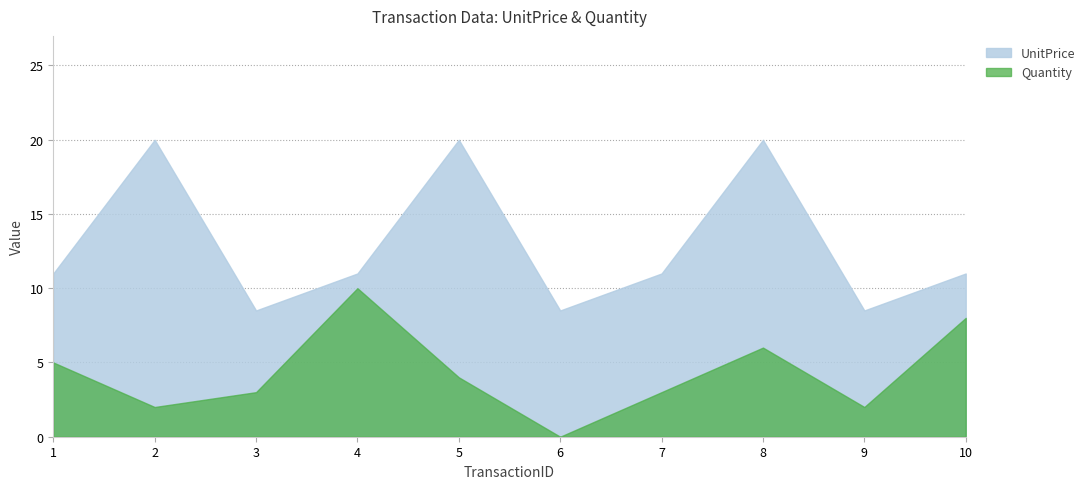

What is the greatest value displayed?

20.0